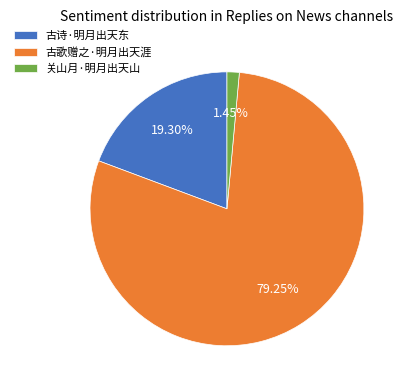

Between 关山月·明月出天山 and 古诗·明月出天东, which is larger?

古诗·明月出天东